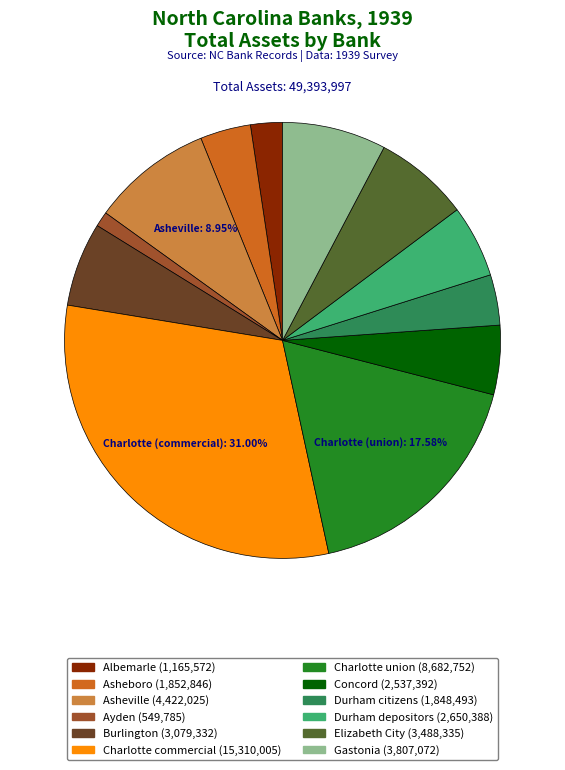

Which slice is the smallest?

Ayden (549,785)